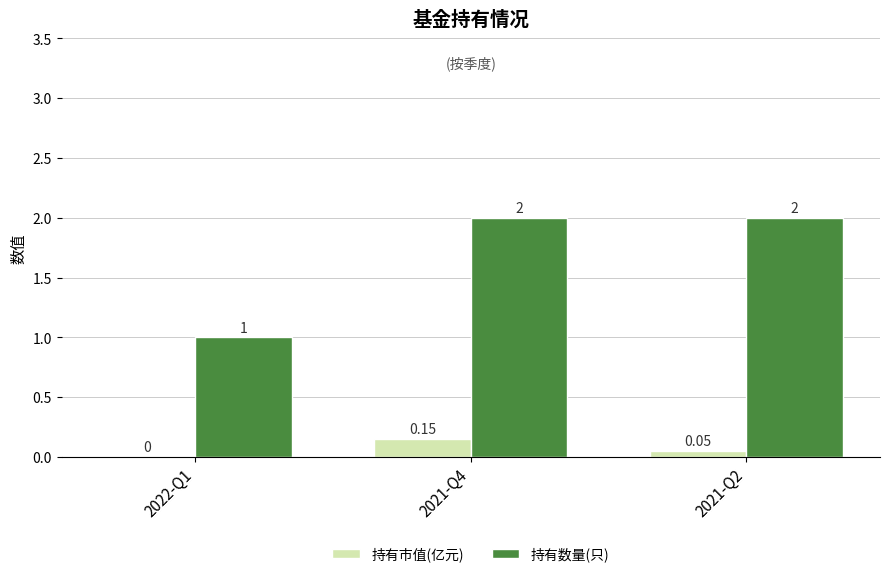

Count the 持有市值(亿元) values in the range 0 to 1.

3